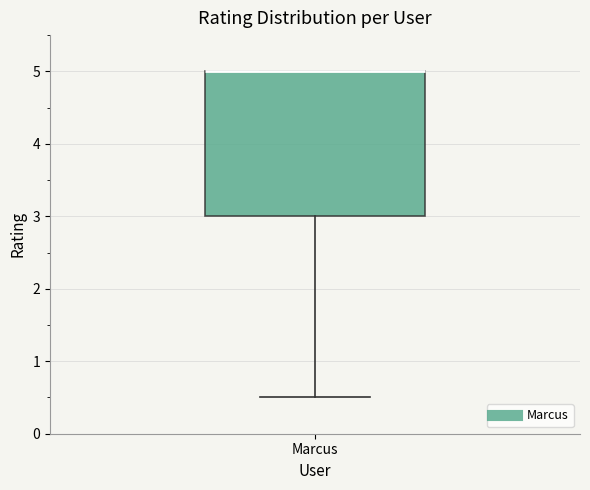

Read this box plot against the y-axis: the position of the median line, the range covered by the box, and the ends of both whiskers. The values are not printed on the chart, so give them approximately, as read against the axis.

median 5.0 (drawn on the box's upper edge), box 3.0 to 5.0, whiskers 0.5 to 5.0